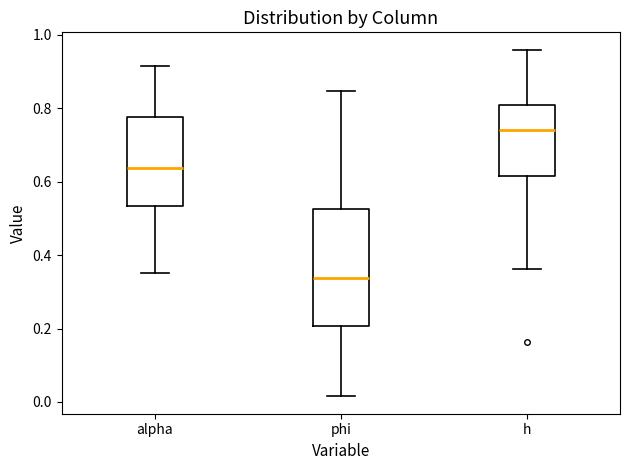

Reading left to right, transcribe this box plot: for each box, give where its median line is, the range the box spans, and where its two whiskers end, as read against the y-axis. The values are not printed on the chart, so give them approximately, as read against the axis.

alpha: median 0.64, box 0.54 to 0.78, whiskers 0.36 to 0.92
phi: median 0.34, box 0.20 to 0.52, whiskers 0.02 to 0.84
h: median 0.74, box 0.62 to 0.80, whiskers 0.36 to 0.96